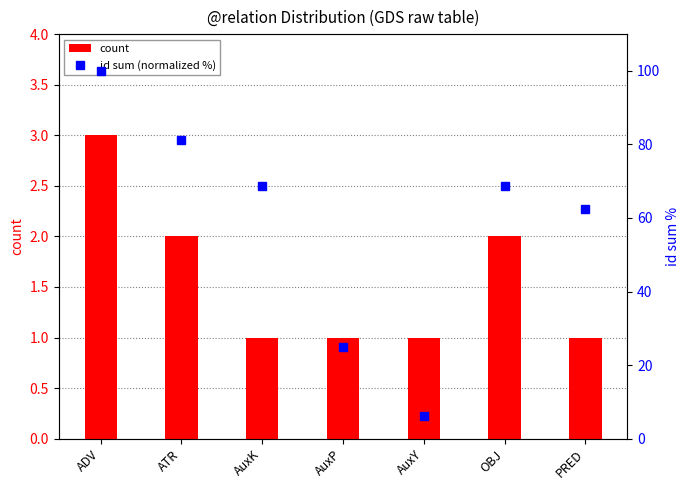

Read the id sum (normalized %) value at AuxK.

68.8